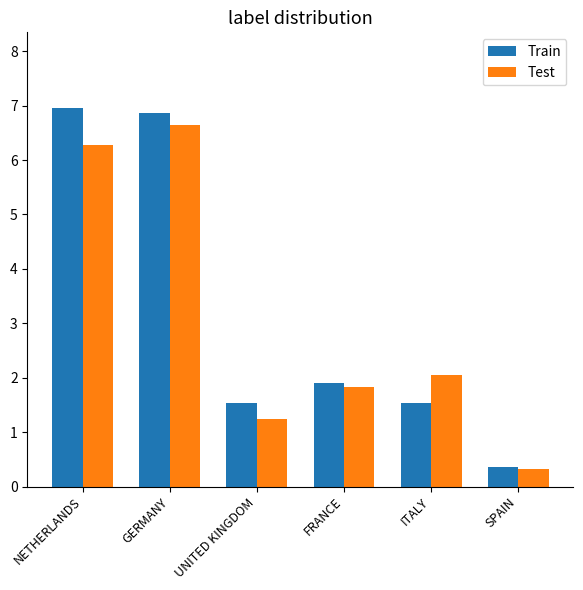

What is the label of the 1st bar from the right?

SPAIN